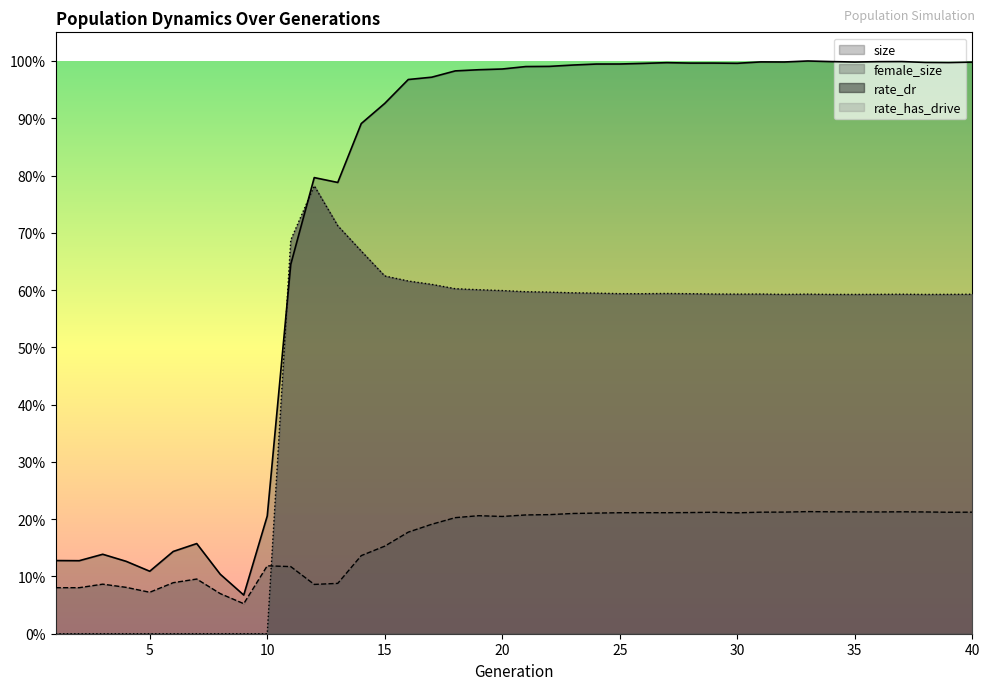

Which category has the highest value across all series?

33